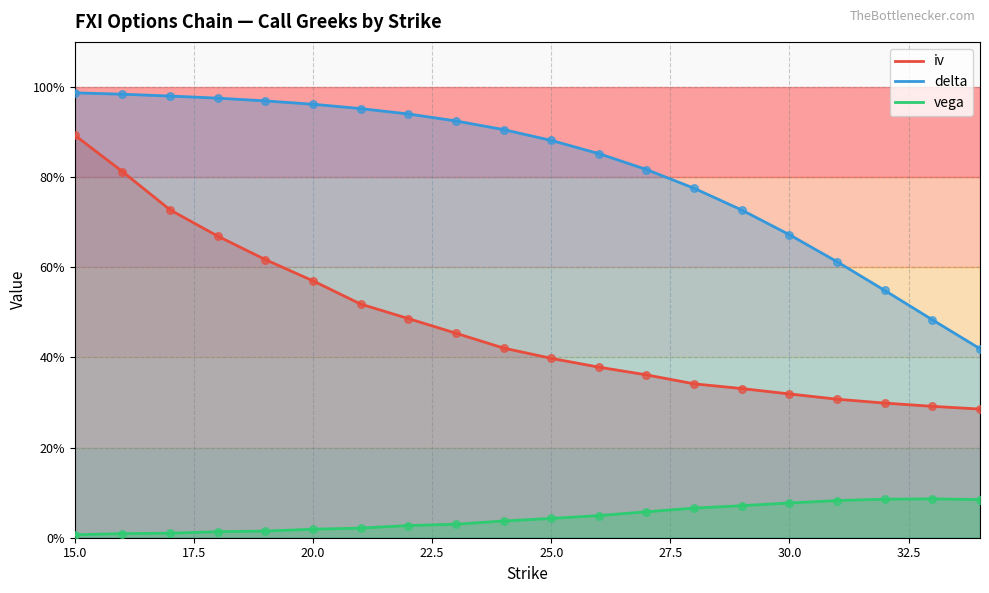

Which series has the widest spread of Y values?

iv